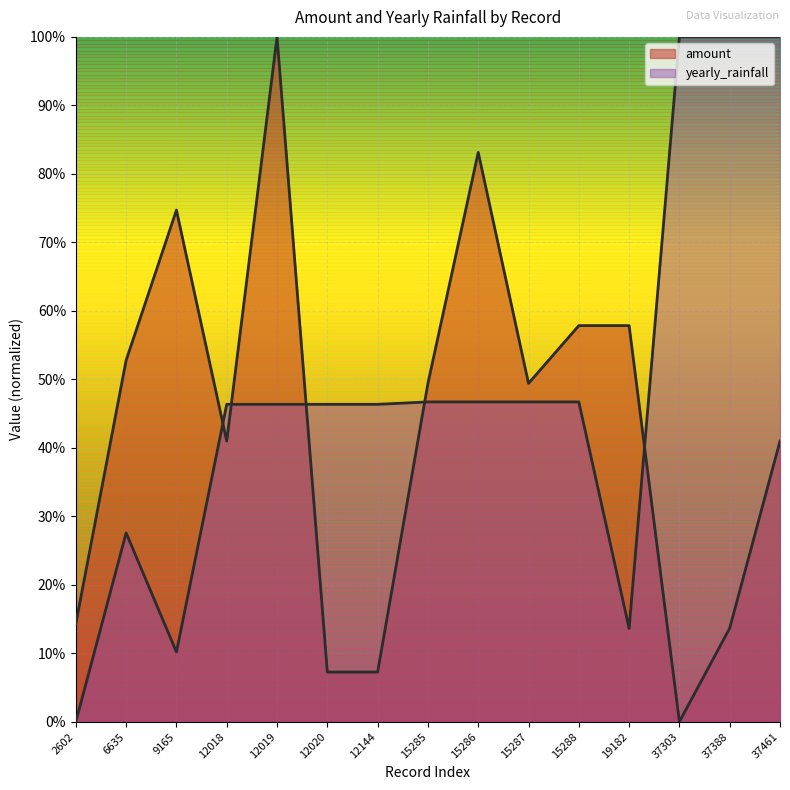

Count the number of categories in the chart.

15